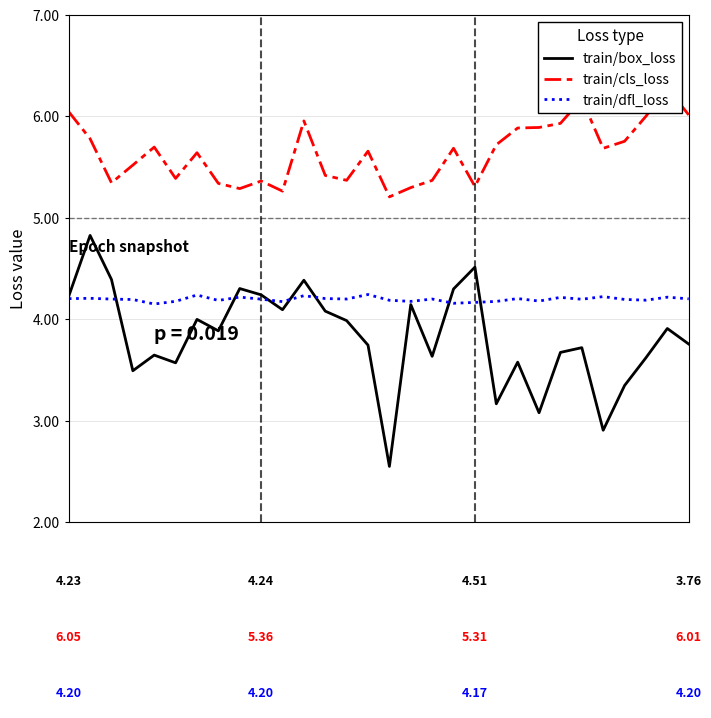

What is the minimum value for train/box_loss?

2.5